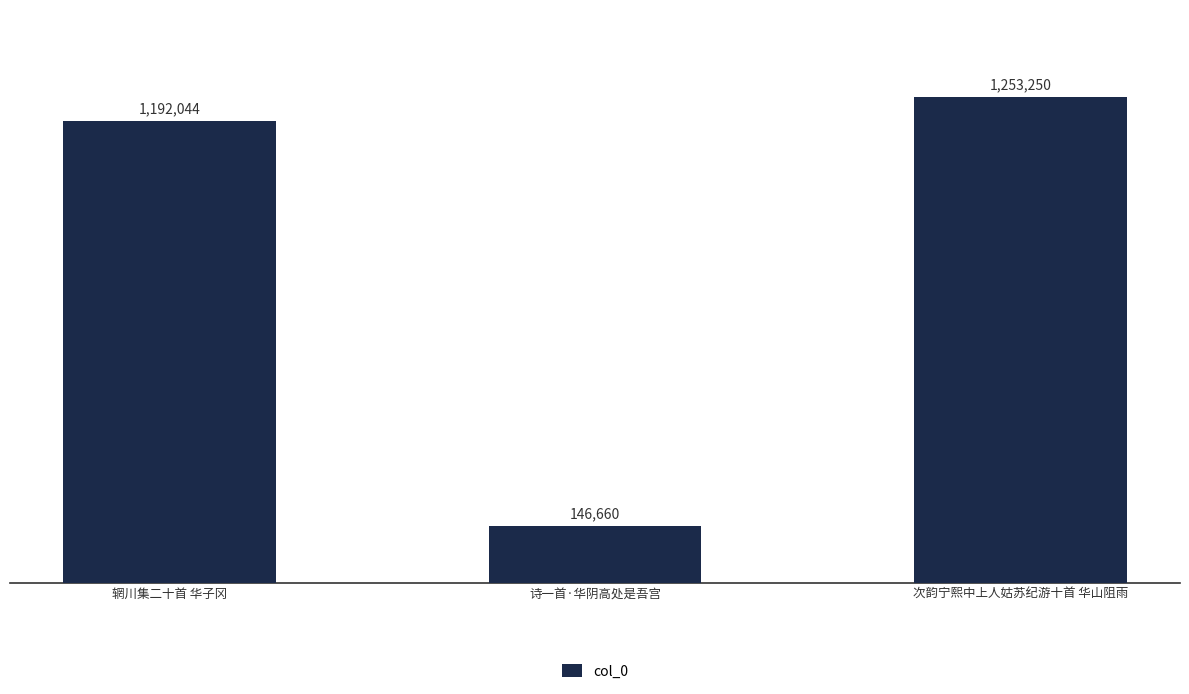

What is the label of the 1st bar from the right?

次韵宁熙中上人姑苏纪游十首 华山阻雨